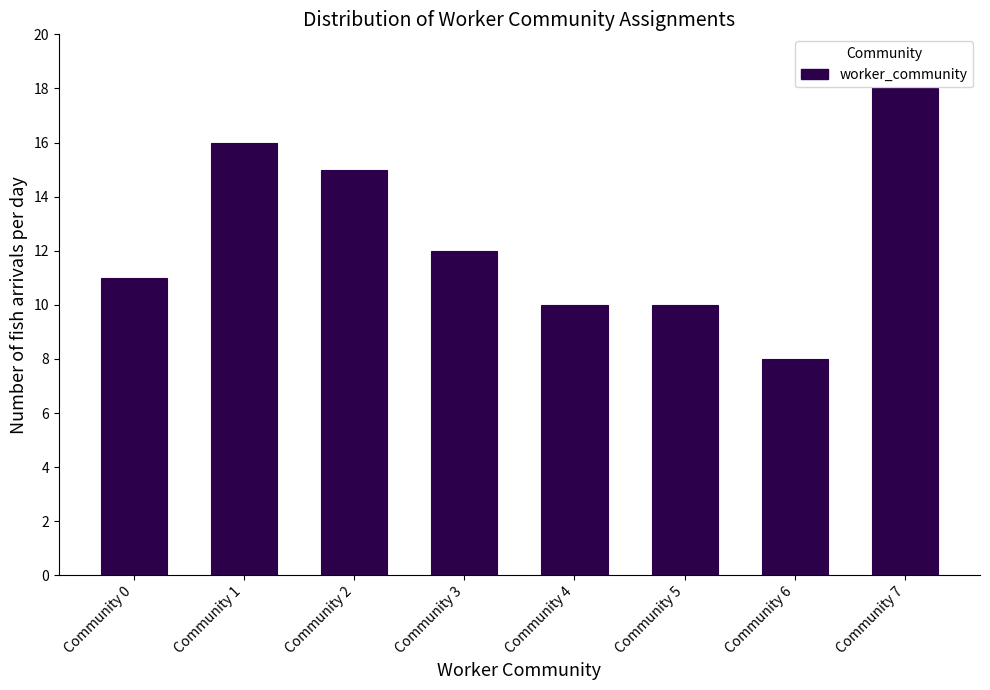

Reading right to left, list all the values displayed in this chart.

Community 7=18	Community 6=8	Community 5=10	Community 4=10	Community 3=12	Community 2=15	Community 1=16	Community 0=11